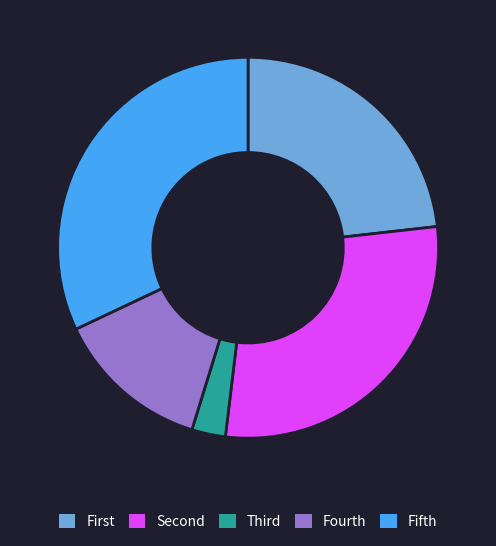

Rank the categories by value from lowest to highest.

Third, Fourth, First, Second, Fifth